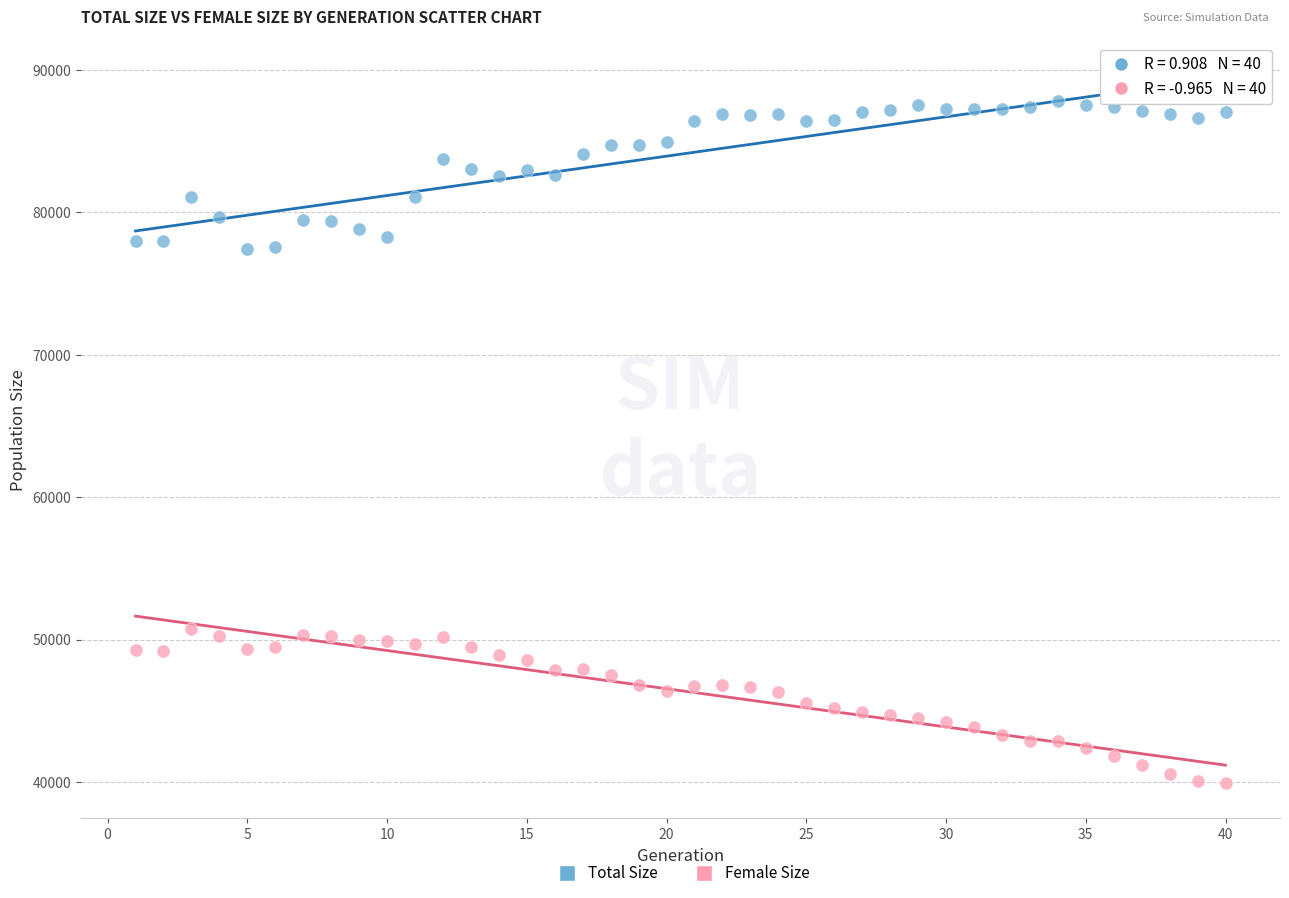

Which series reaches the maximum Y coordinate?

Total Size